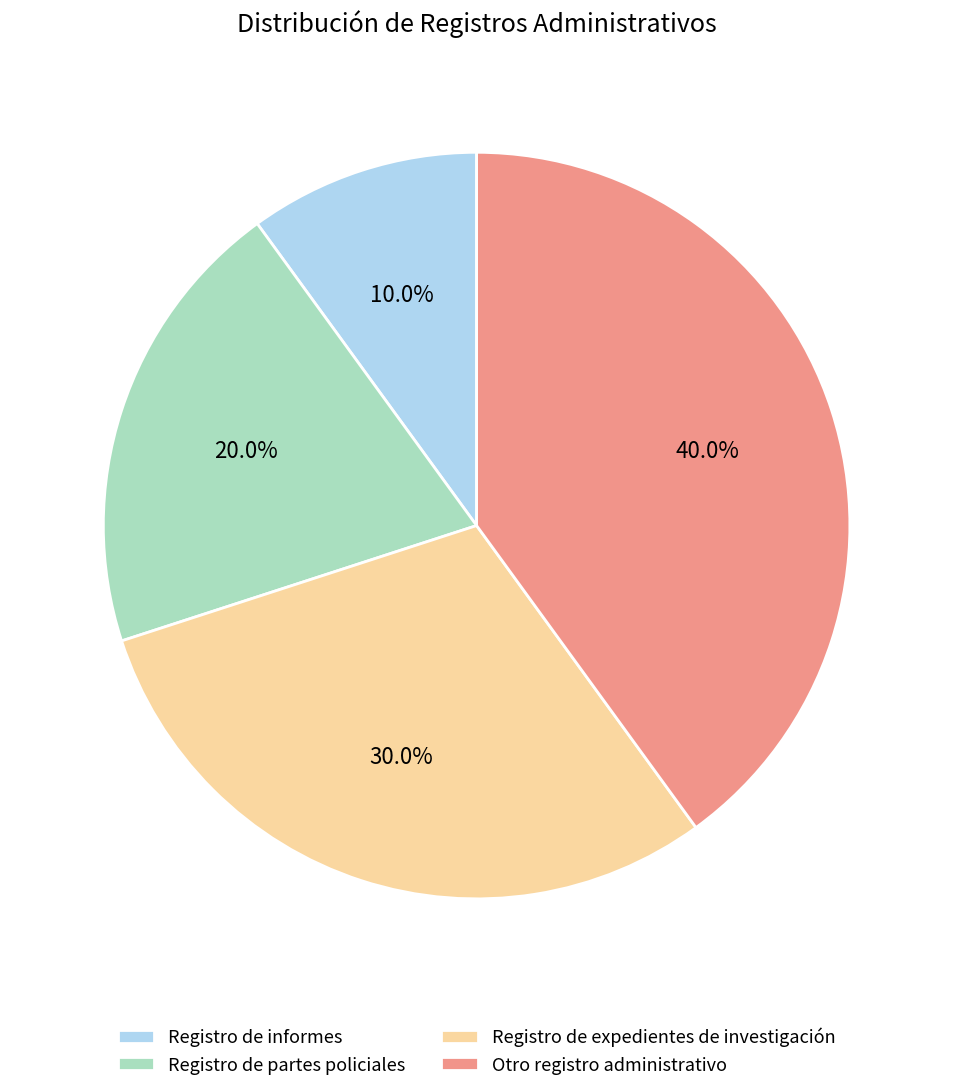

Does Registro de informes represent more than half of the total?

No